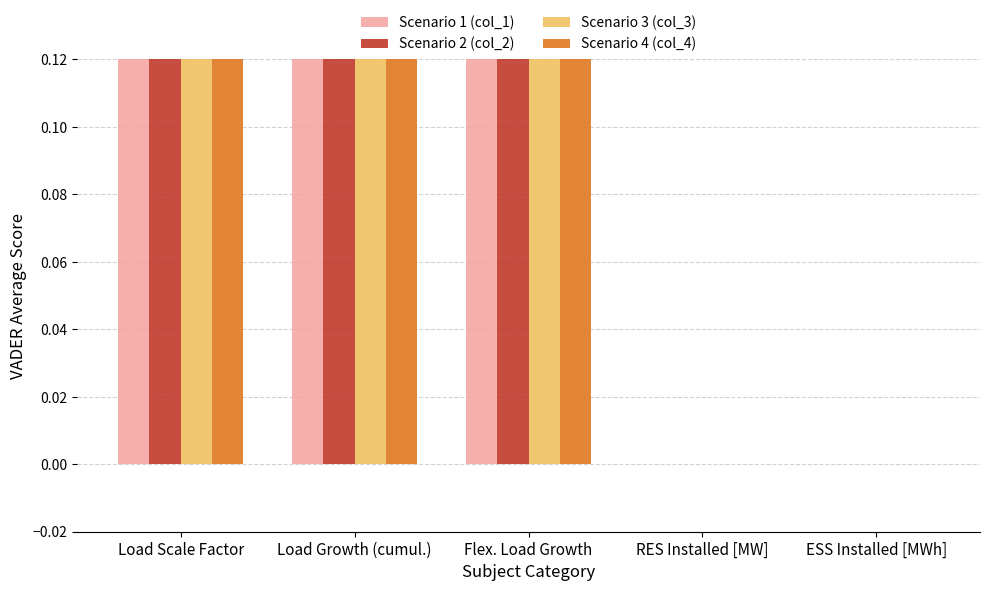

How many groups of bars are there?

5